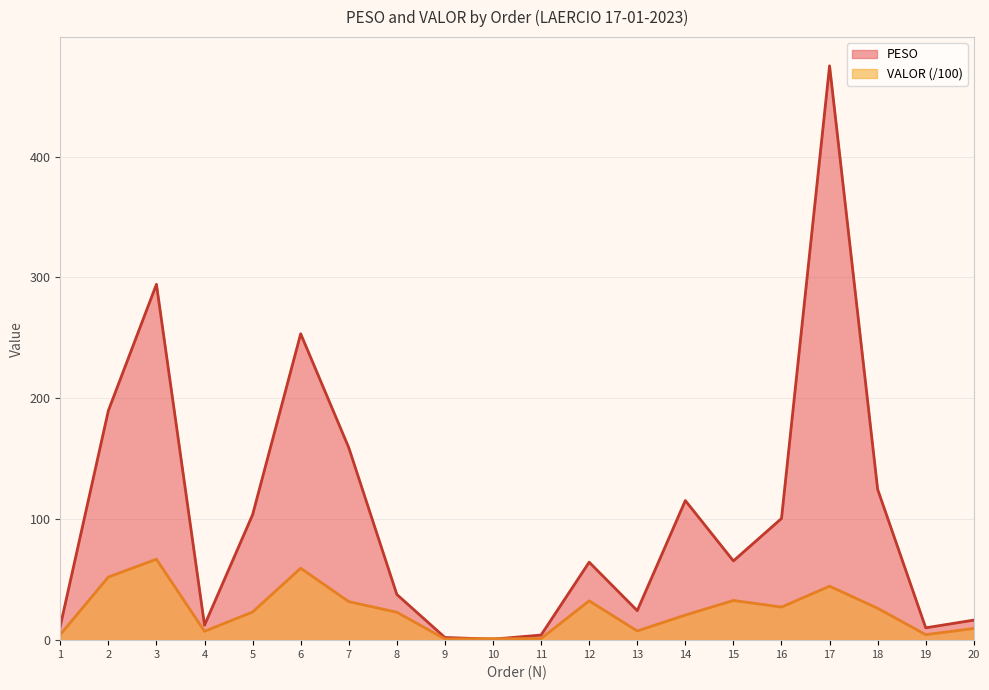

Between 1 and 3, which series saw the biggest shift?

PESO